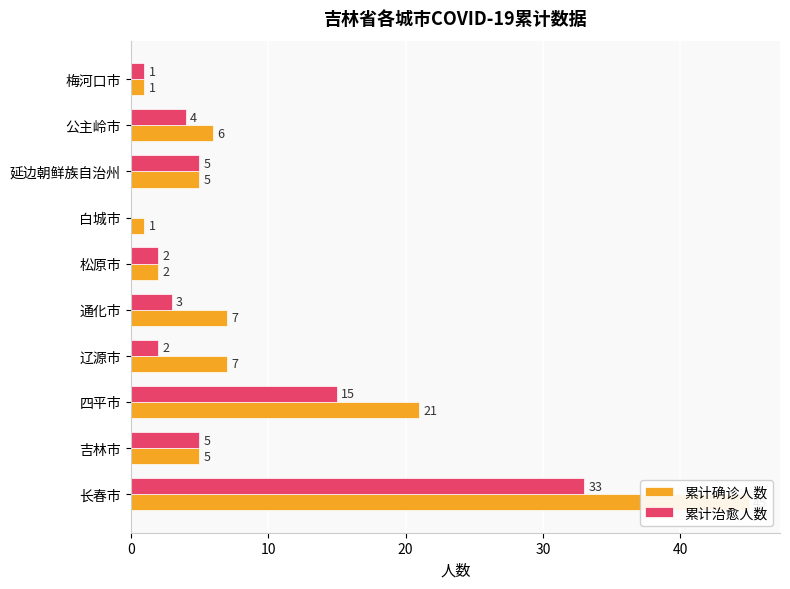

What is the highest value of the 累计治愈人数 series?

33